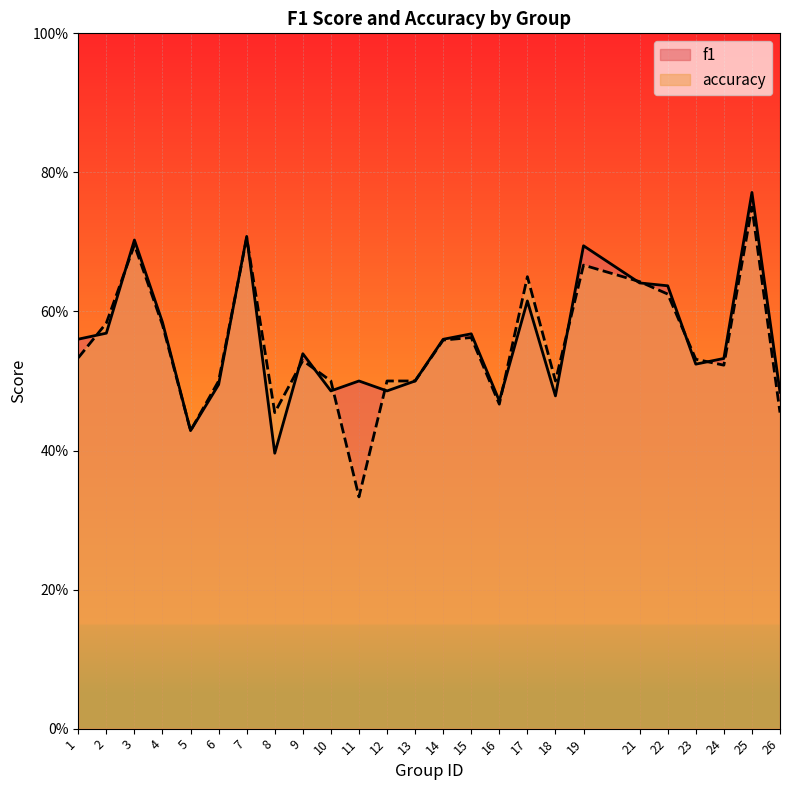

Is it true that f1 equals 0.7 at 7?

True